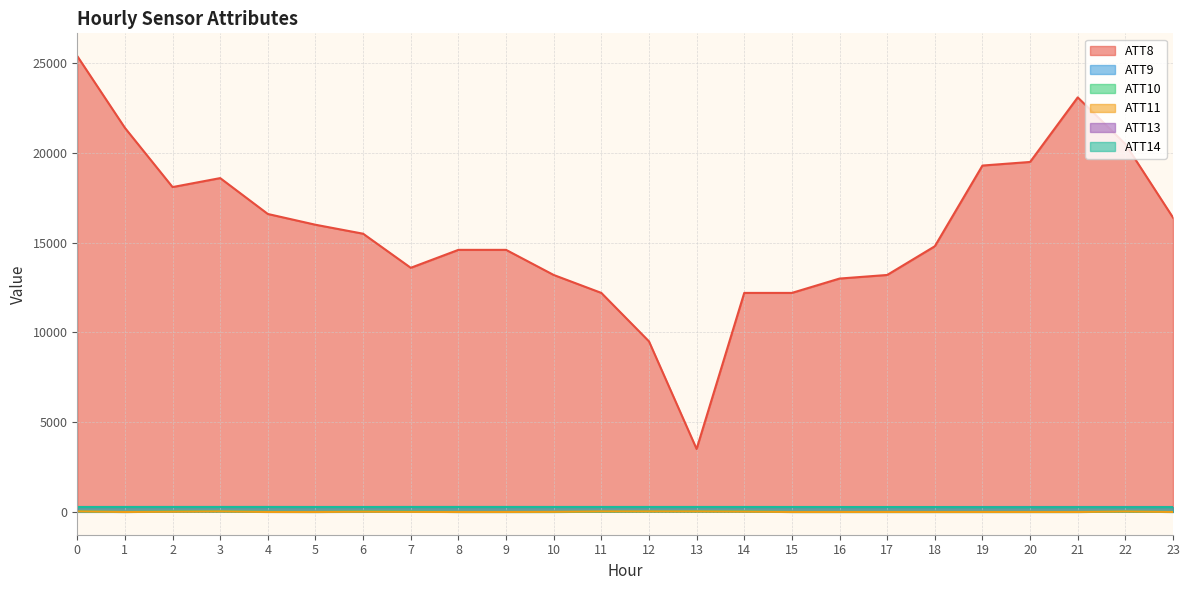

What is the sum of the ATT13 values at 6 and 1?

531.4